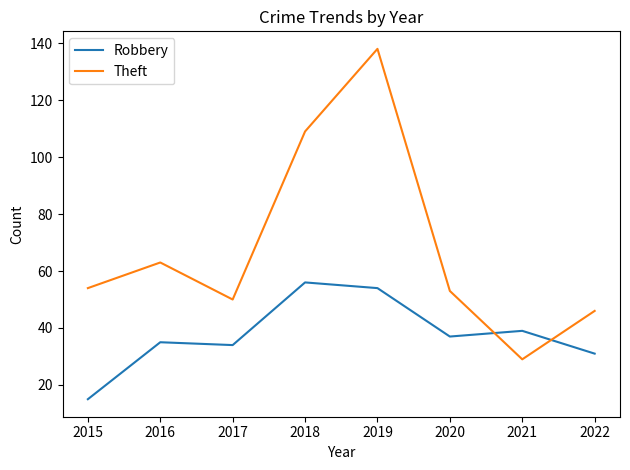

What is the sum of the Theft values at 2022 and 2016?

109